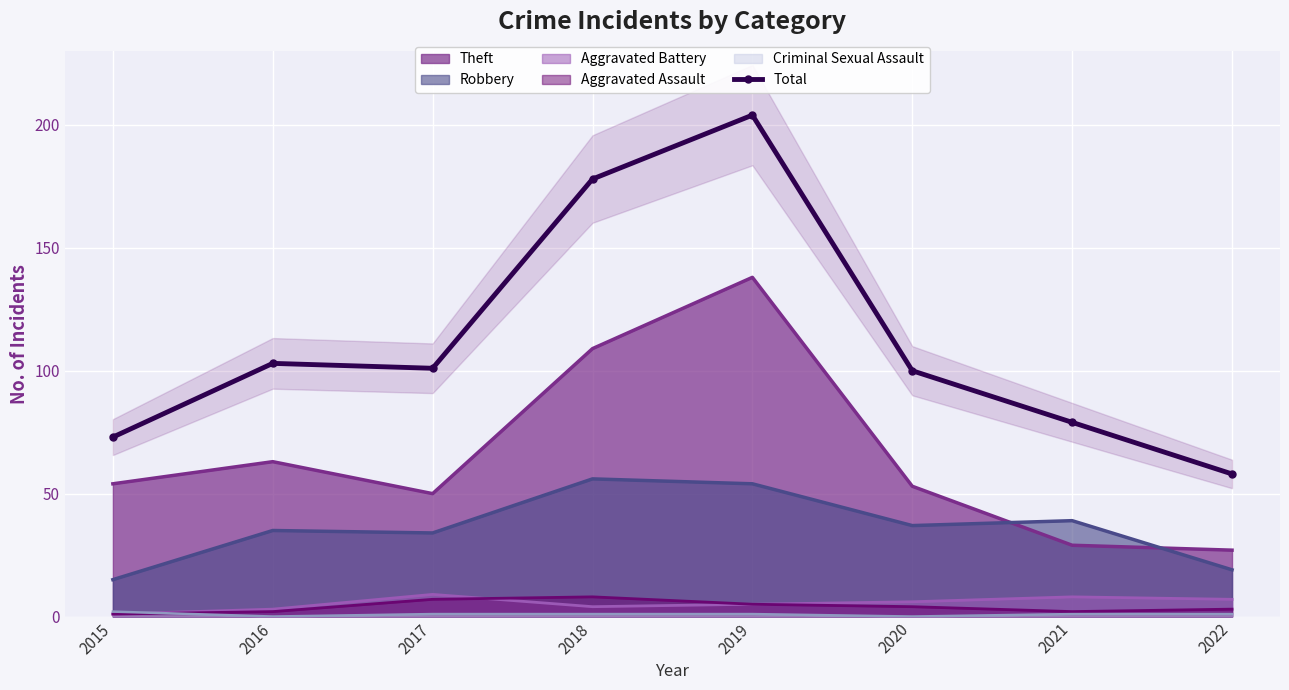

How many values are below 101?

4